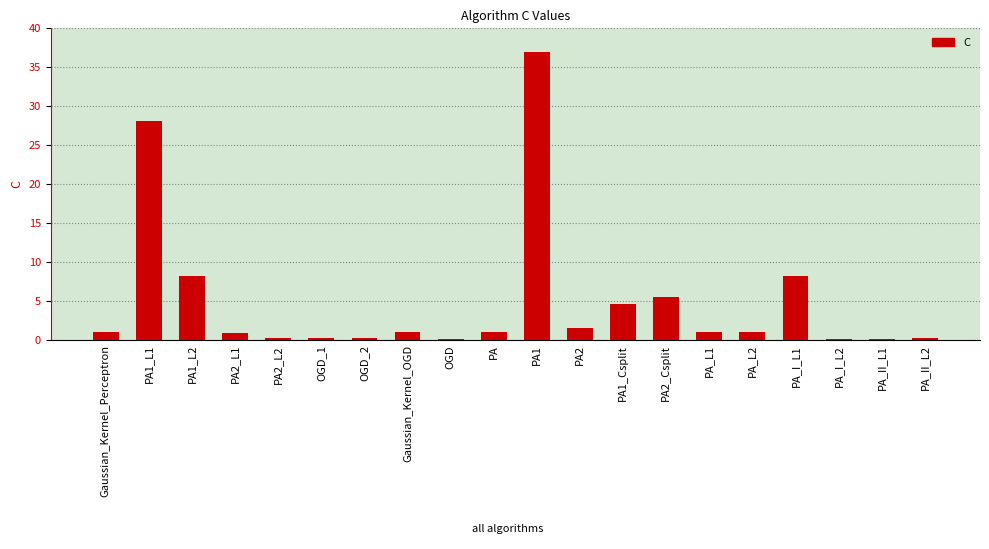

The value at PA is 1.0. True or false?

True